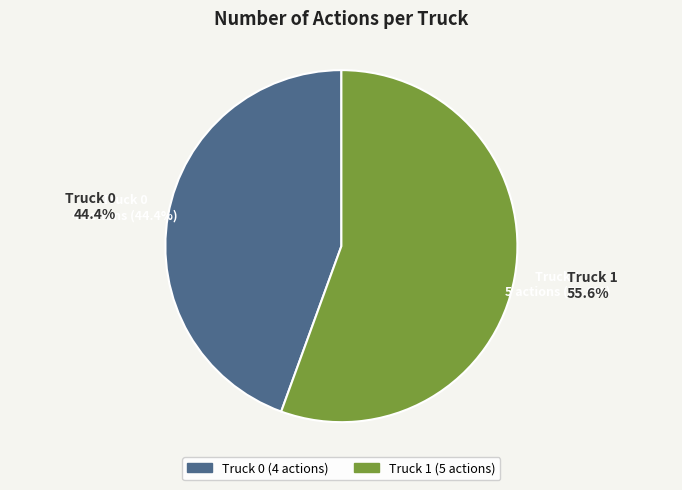

What is the ratio of the value at Truck 1 to the value at Truck 0?

1.2